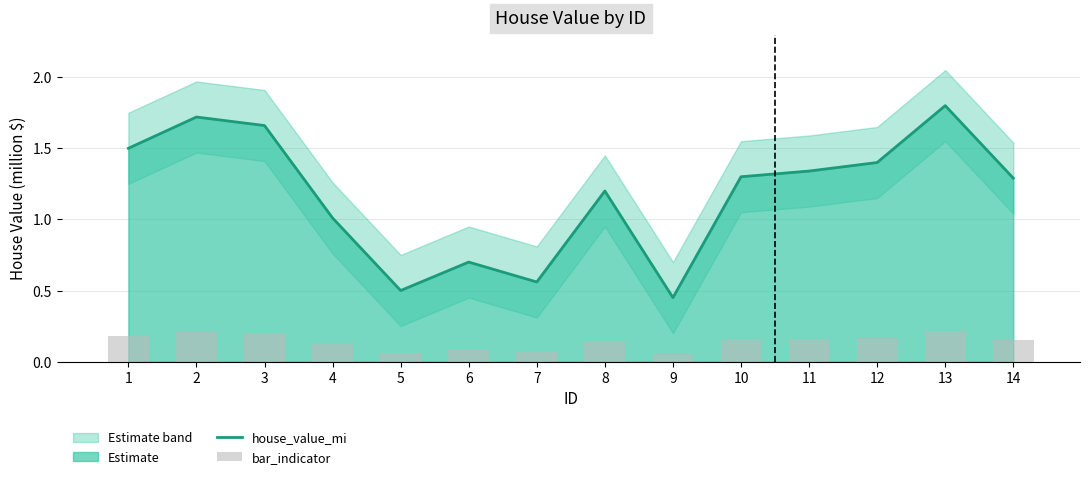

Reading left to right, what are all the values shown in this chart?

house_value_mi: 1=1.5	2=1.7	3=1.7	4=1.0	5=0.5	6=0.7	7=0.6	8=1.2	9=0.5	10=1.3	11=1.3	12=1.4	13=1.8	14=1.3
bar_indicator: 1=0.2	2=0.2	3=0.2	4=0.1	5=0.1	6=0.1	7=0.1	8=0.1	9=0.1	10=0.2	11=0.2	12=0.2	13=0.2	14=0.2